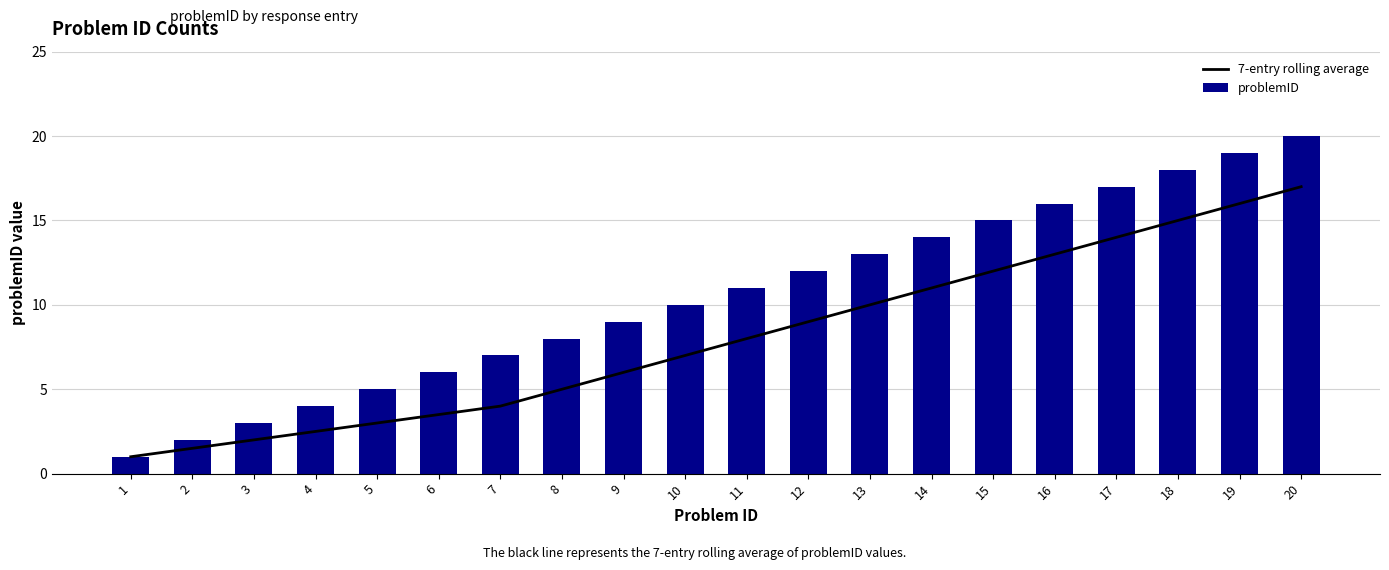

What is the value of the problemID bar at the 4th from the left?

4